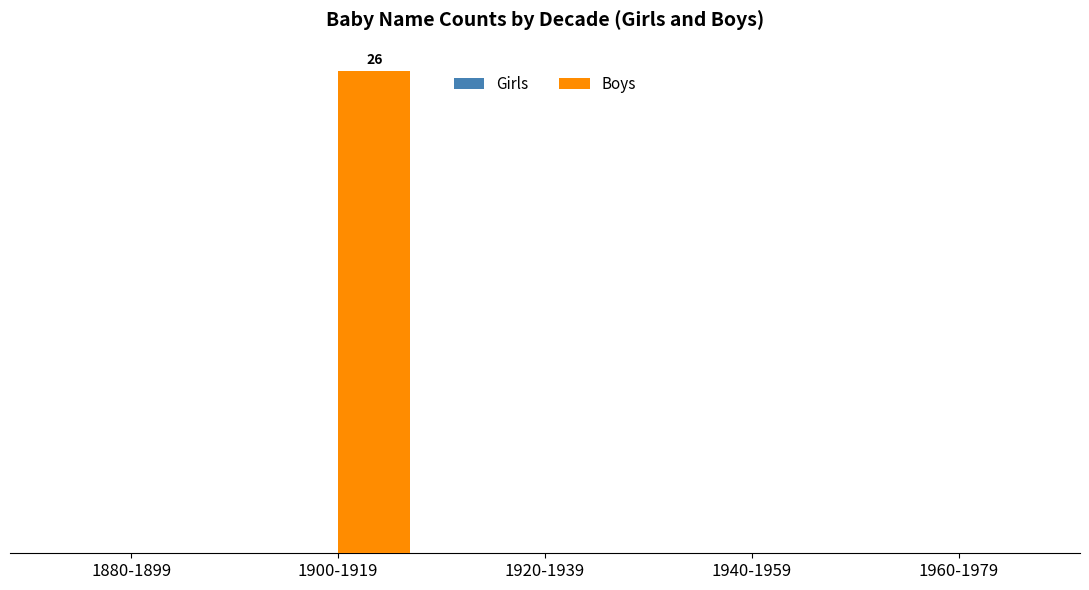

Are the bars horizontal?

No